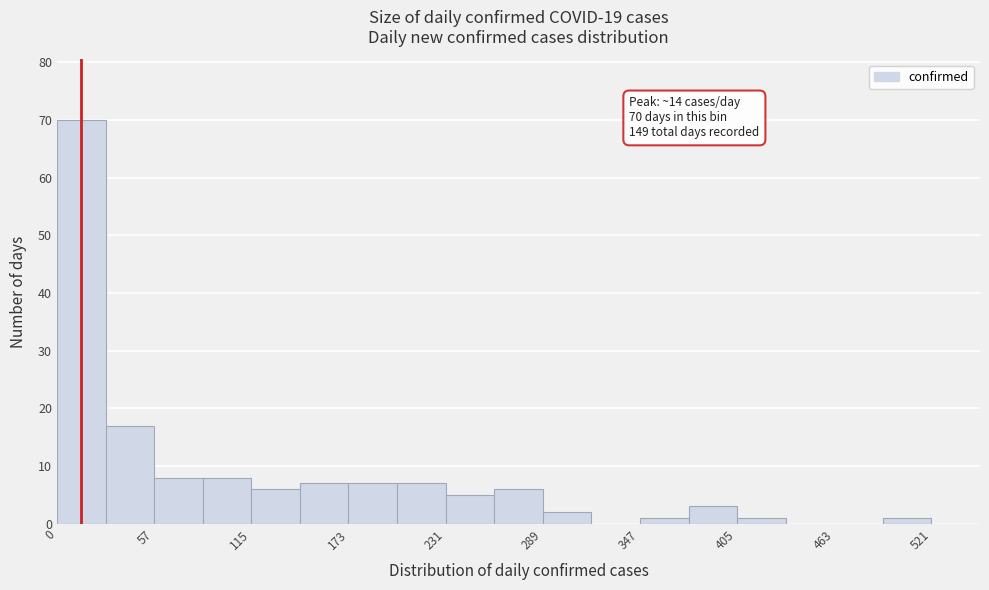

Read against the x-axis, roughly where is the centre of the tallest bar?

10